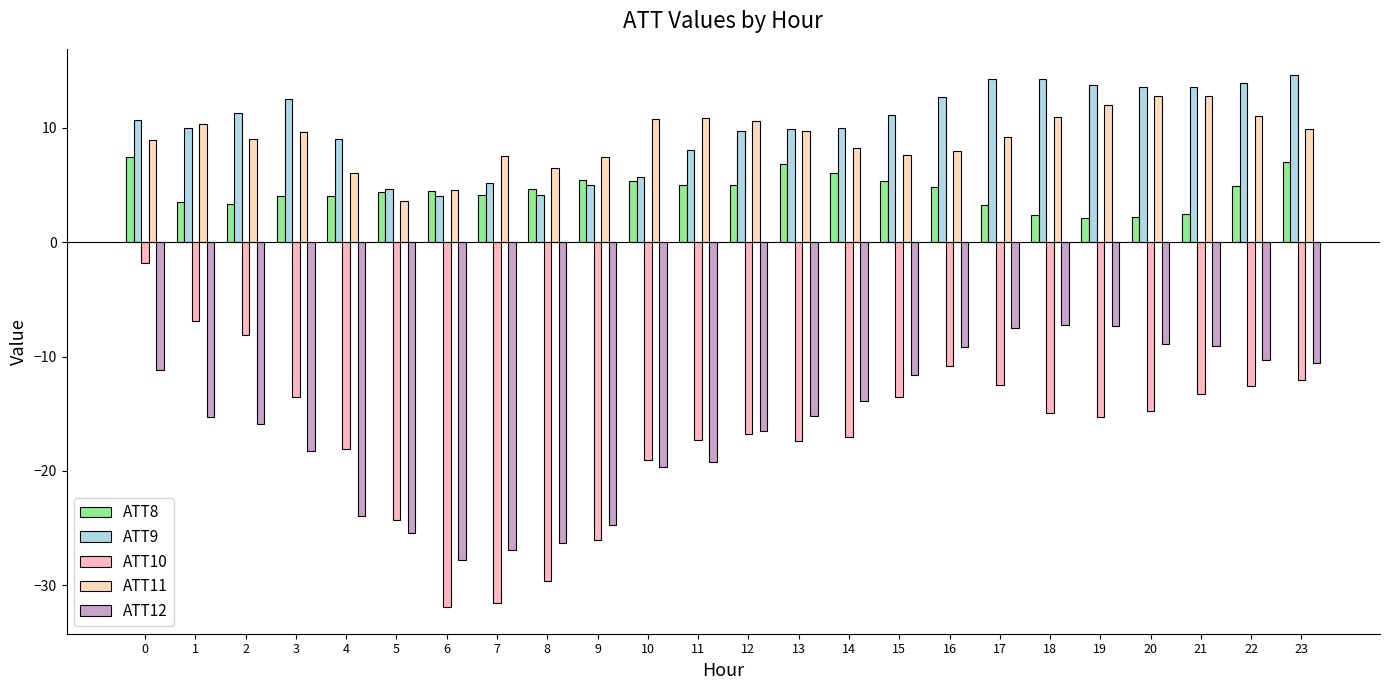

What is the difference between the maximum and minimum values in the ATT9 series?

10.5